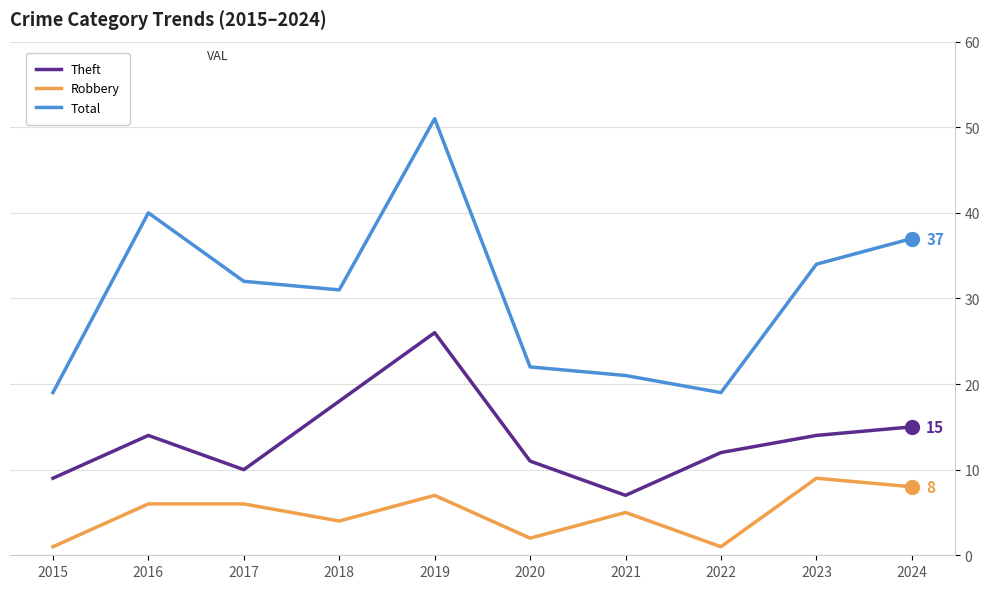

At 2023, list the series in order from largest to smallest.

Total, Theft, Robbery